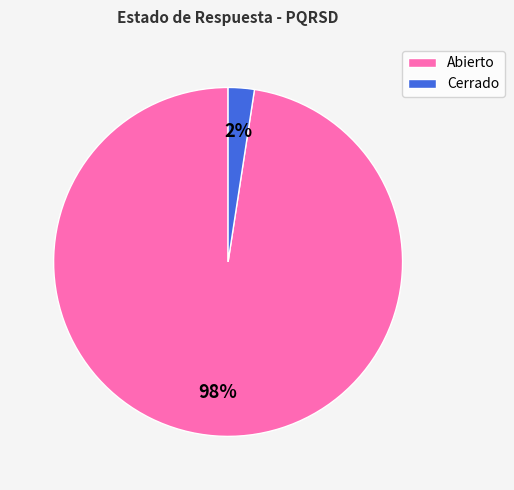

Rank the categories by value from lowest to highest.

Cerrado, Abierto